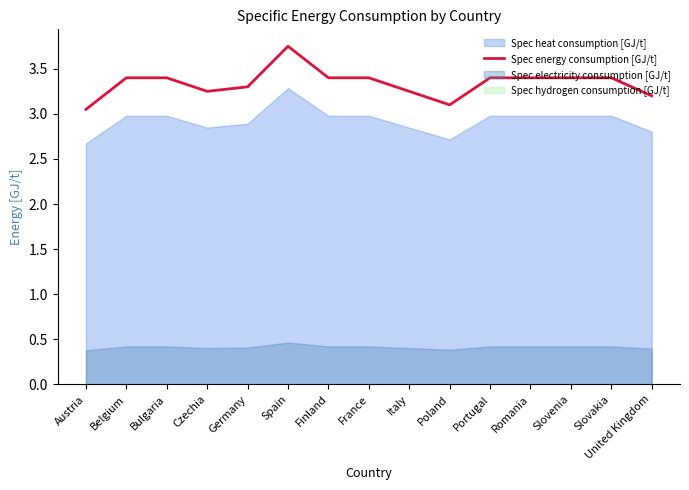

What is the average value?

3.3